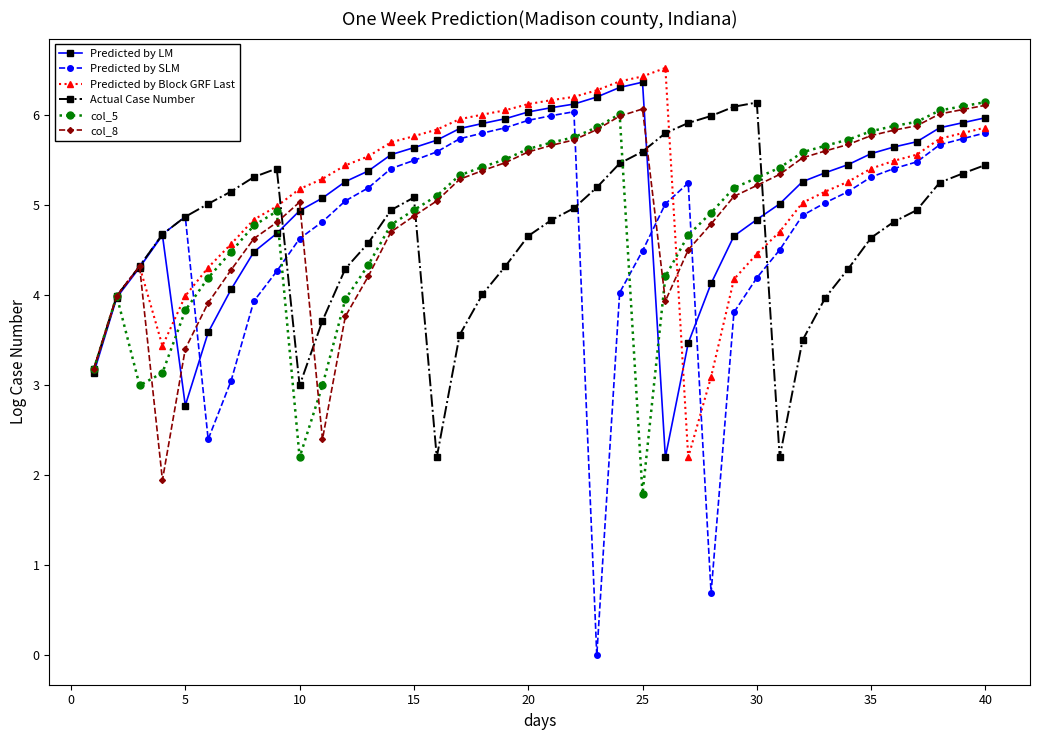

Does the chart have visible grid lines?

No